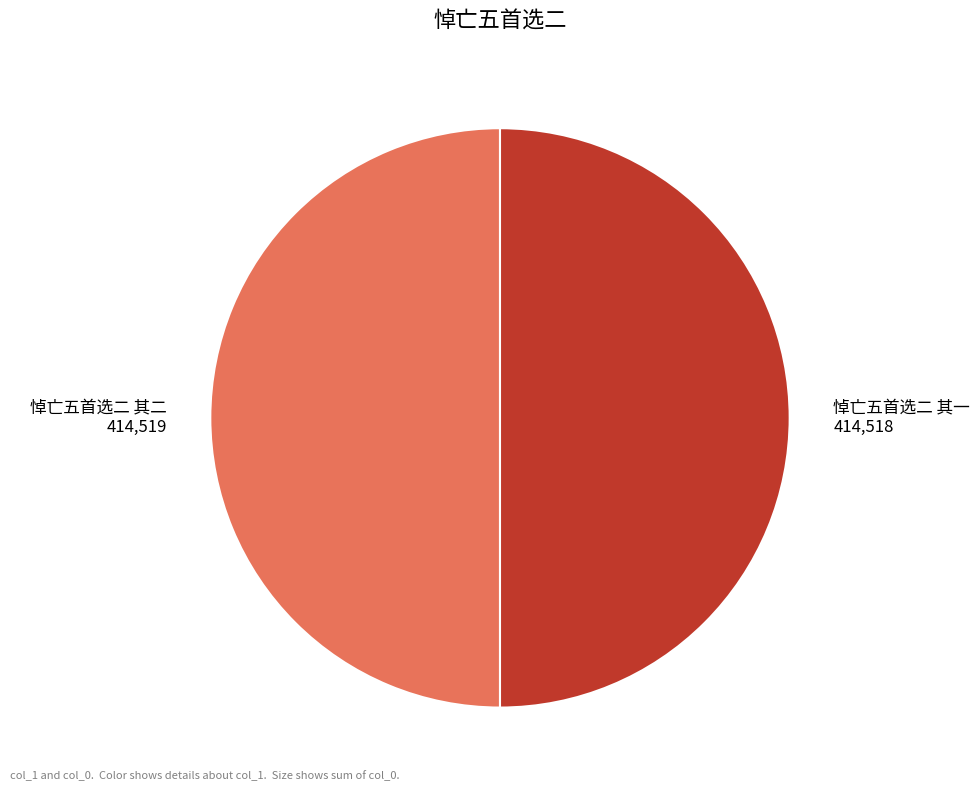

Is the sum of 悼亡五首选二 其一 414,518 and 悼亡五首选二 其二 414,519 greater than half?

Yes